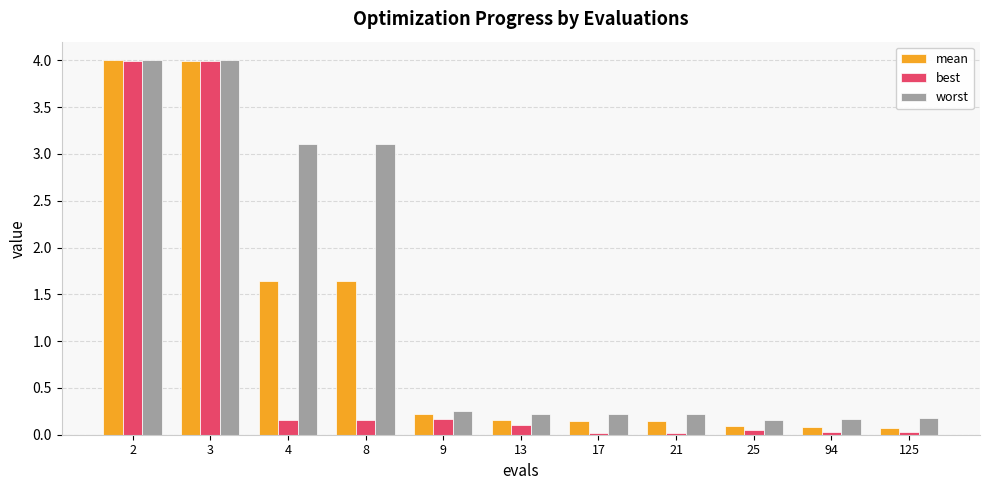

List the series in order of their overall mean, lowest first.

best, mean, worst